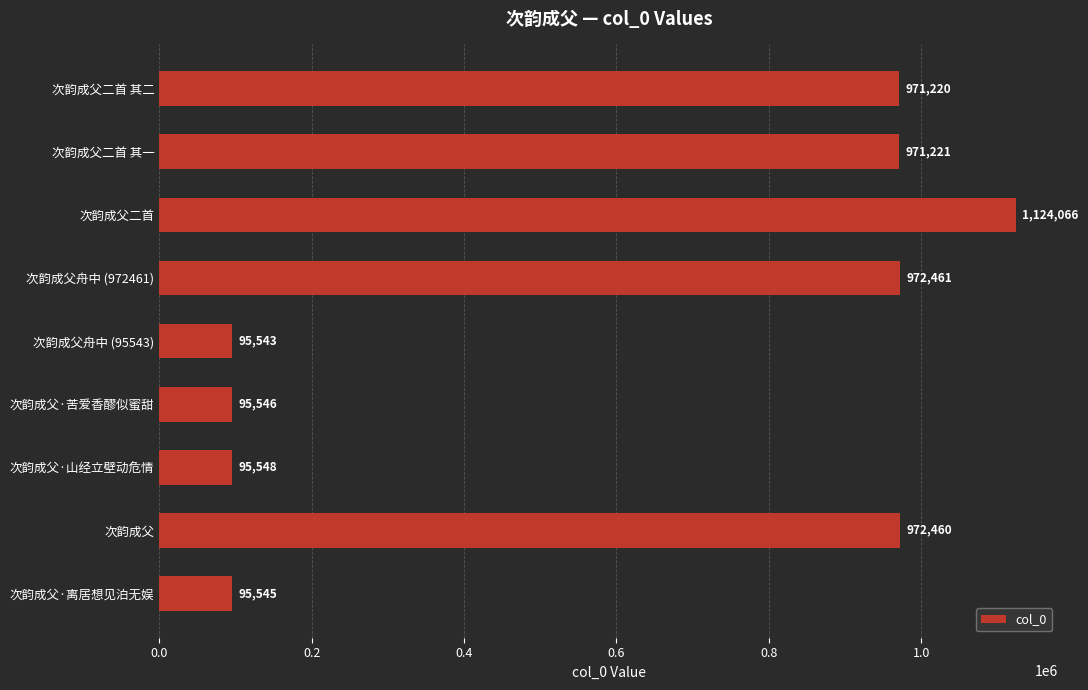

Reading bottom to top, extract all data points from this chart.

次韵成父·离居想见泊无娱=95545	次韵成父=972460	次韵成父·山经立壁动危情=95548	次韵成父·苦爱香醪似蜜甜=95546	次韵成父舟中 (95543)=95543	次韵成父舟中 (972461)=972461	次韵成父二首=1124066	次韵成父二首 其一=971221	次韵成父二首 其二=971220